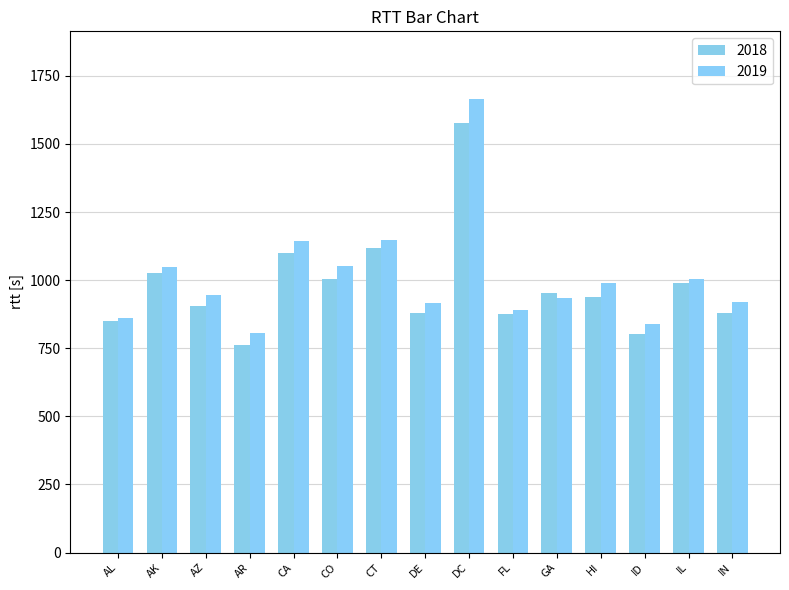

Between AR and IL, which is larger?

IL